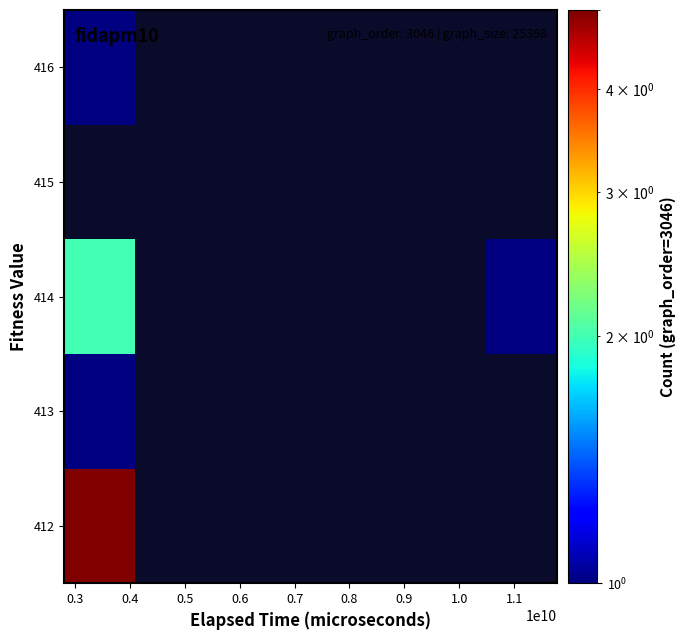

What is the maximum value for 416?

1.0